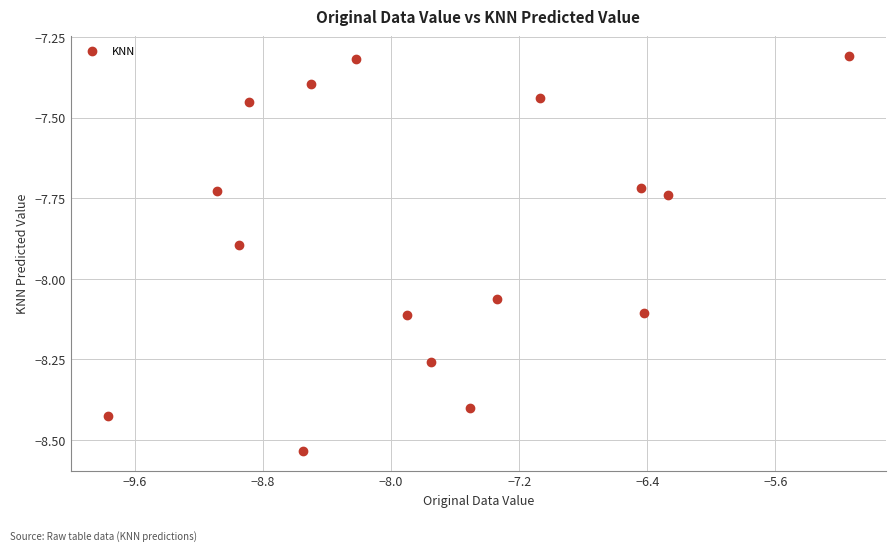

What is the range of Y values (max minus min)?

1.2